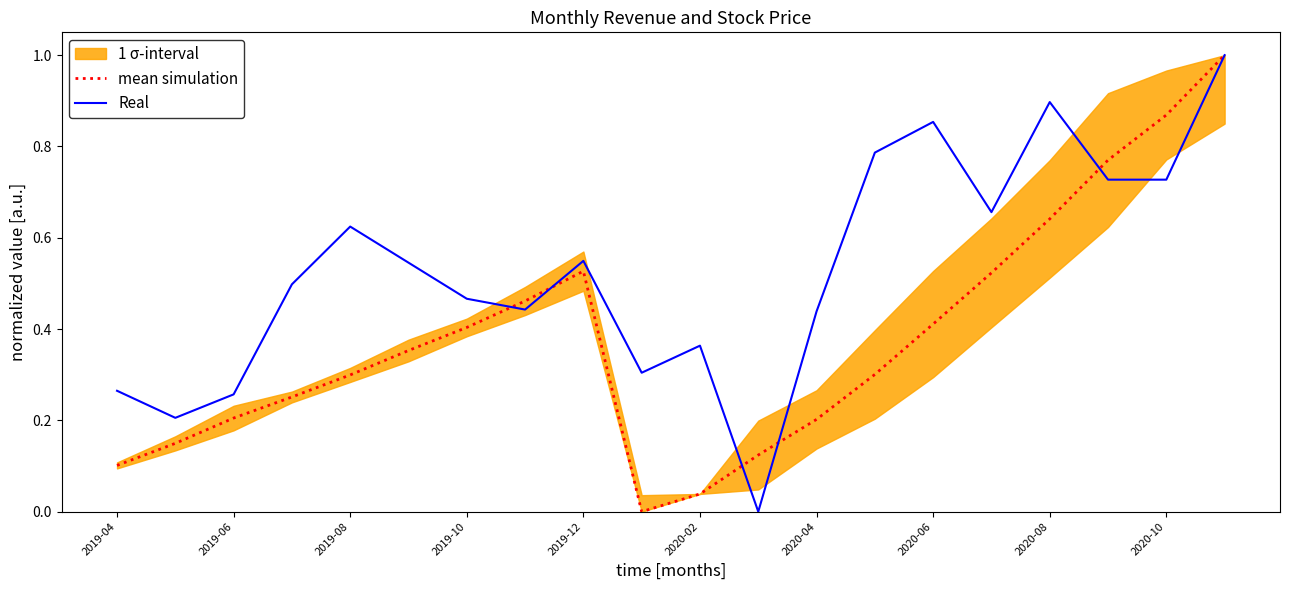

At which category does mean simulation reach its first local peak?

2019-12